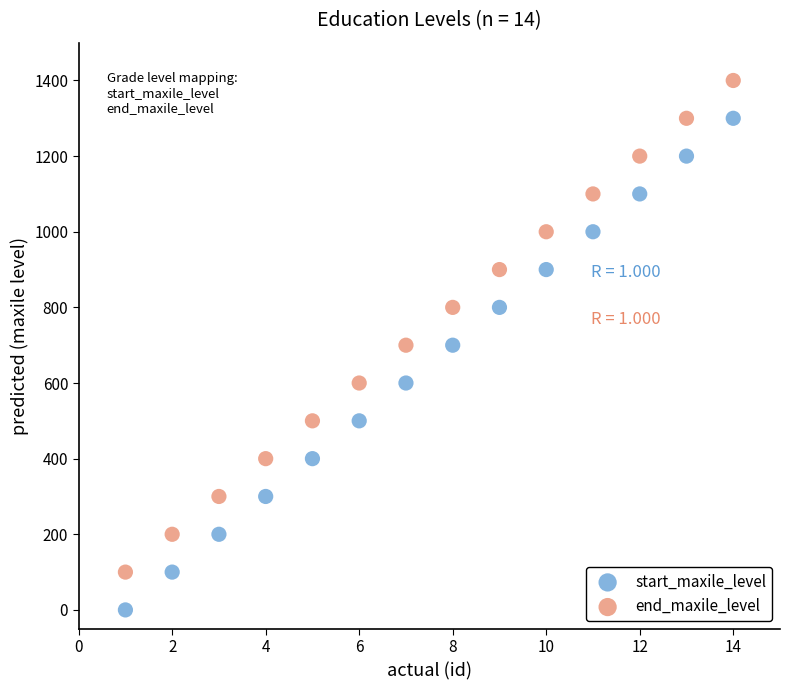

Across all data points, what is the range of X values (max minus min)?

13